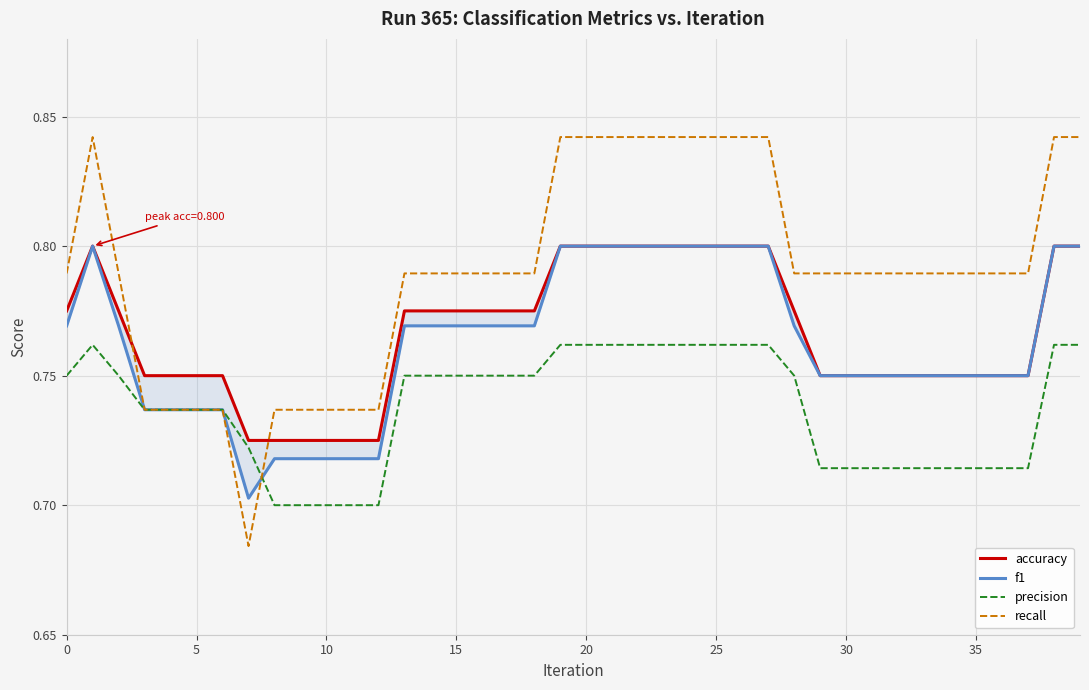

True or false: recall has more than 1 points higher than both neighbors.

False